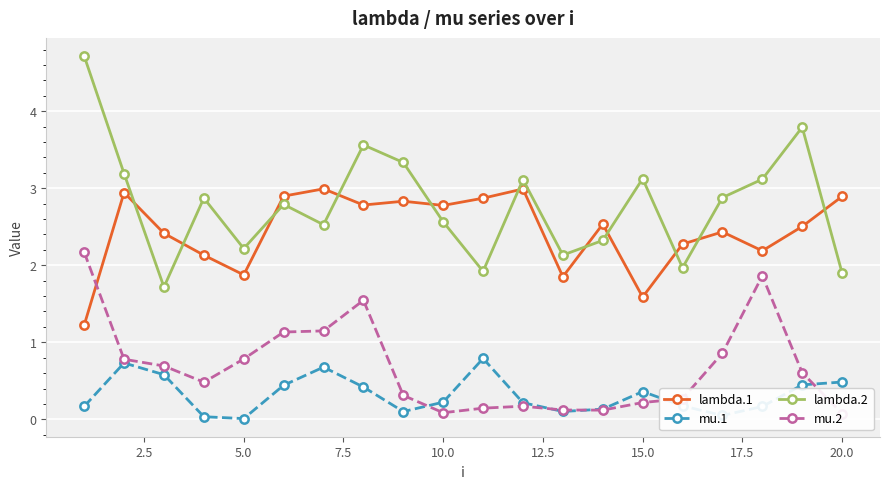

Reading left to right, list all the values displayed in this chart.

lambda.1: 1.2	2.9	2.4	2.1	1.9	2.9	3.0	2.8	2.8	2.8	2.9	3.0	1.9	2.5	1.6	2.3	2.4	2.2	2.5	2.9
mu.1: 0.2	0.7	0.6	0.0	0.0	0.4	0.7	0.4	0.1	0.2	0.8	0.2	0.1	0.1	0.4	0.2	0.1	0.2	0.4	0.5
lambda.2: 4.7	3.2	1.7	2.9	2.2	2.8	2.5	3.6	3.3	2.6	1.9	3.1	2.1	2.3	3.1	2.0	2.9	3.1	3.8	1.9
mu.2: 2.2	0.8	0.7	0.5	0.8	1.1	1.1	1.5	0.3	0.1	0.1	0.2	0.1	0.1	0.2	0.3	0.9	1.9	0.6	0.1